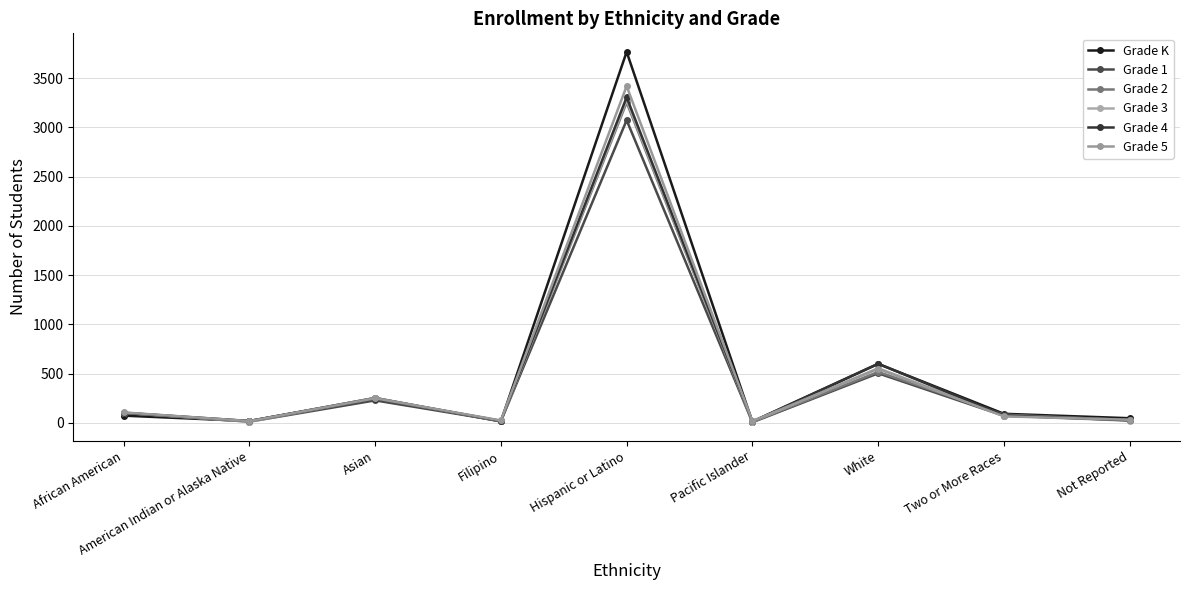

What is the value of the Grade 4 point at the 5th from the left?

3306